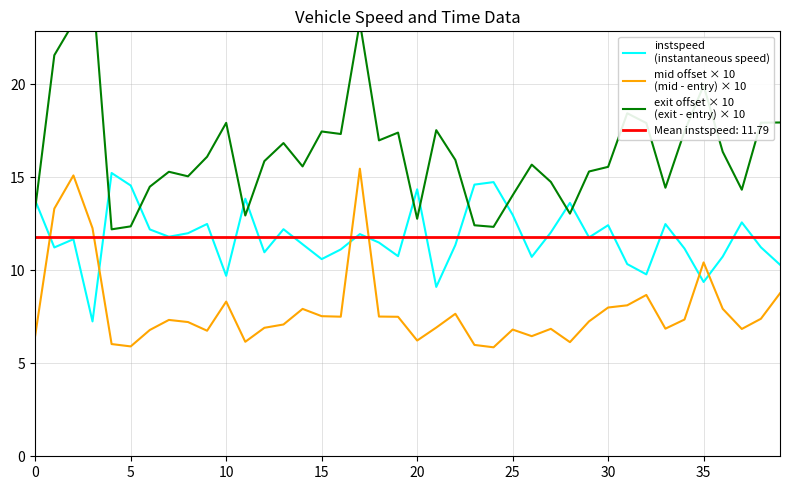

What is the spread (max minus min) of values at 24?

8.9